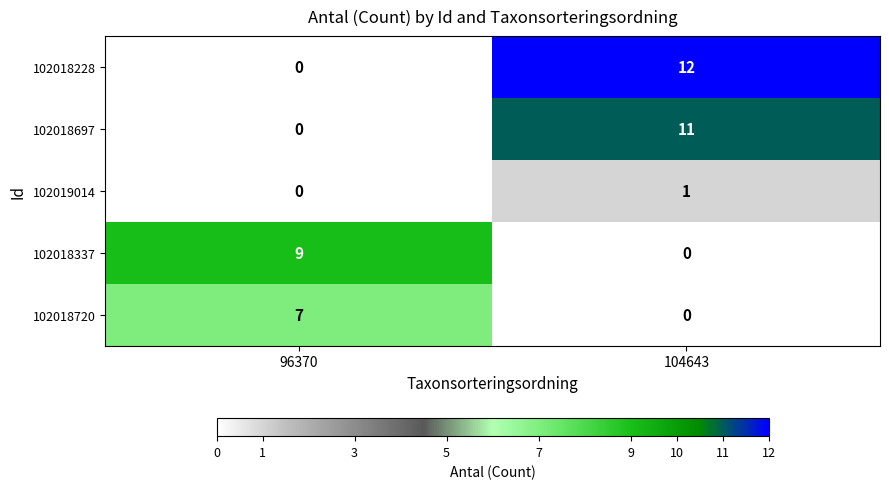

At which label does 102018337 reach its minimum?

104643